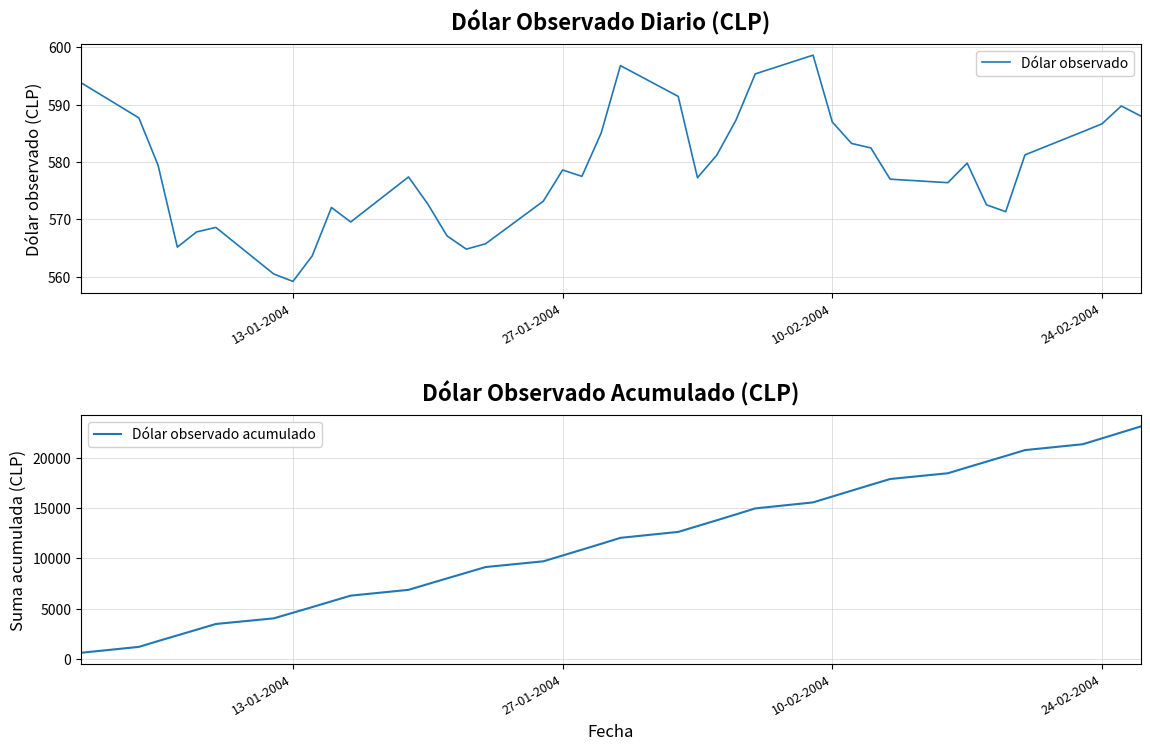

True or false: Dólar observado acumulado and Dólar observado intersect in this chart.

False